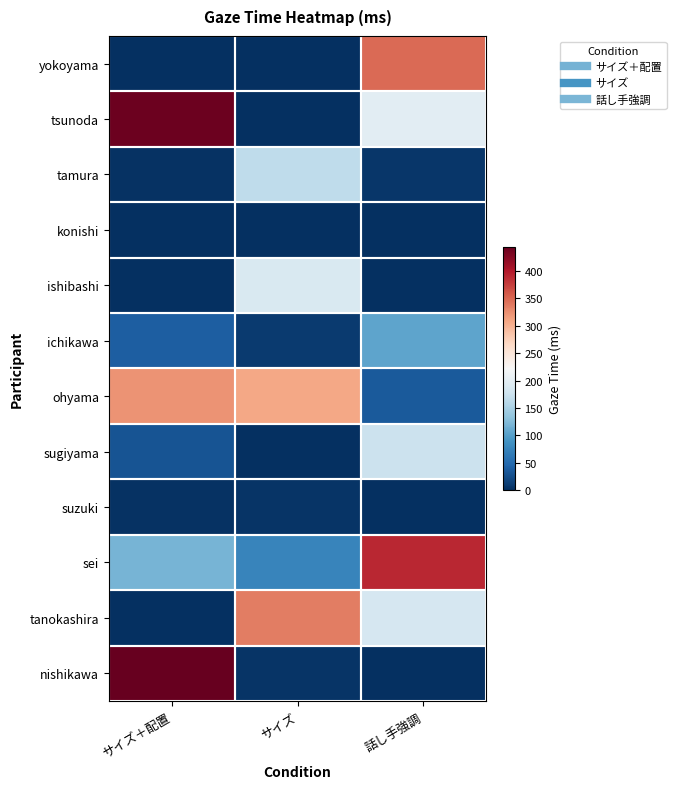

At how many categories does at least one series exceed 352?

2